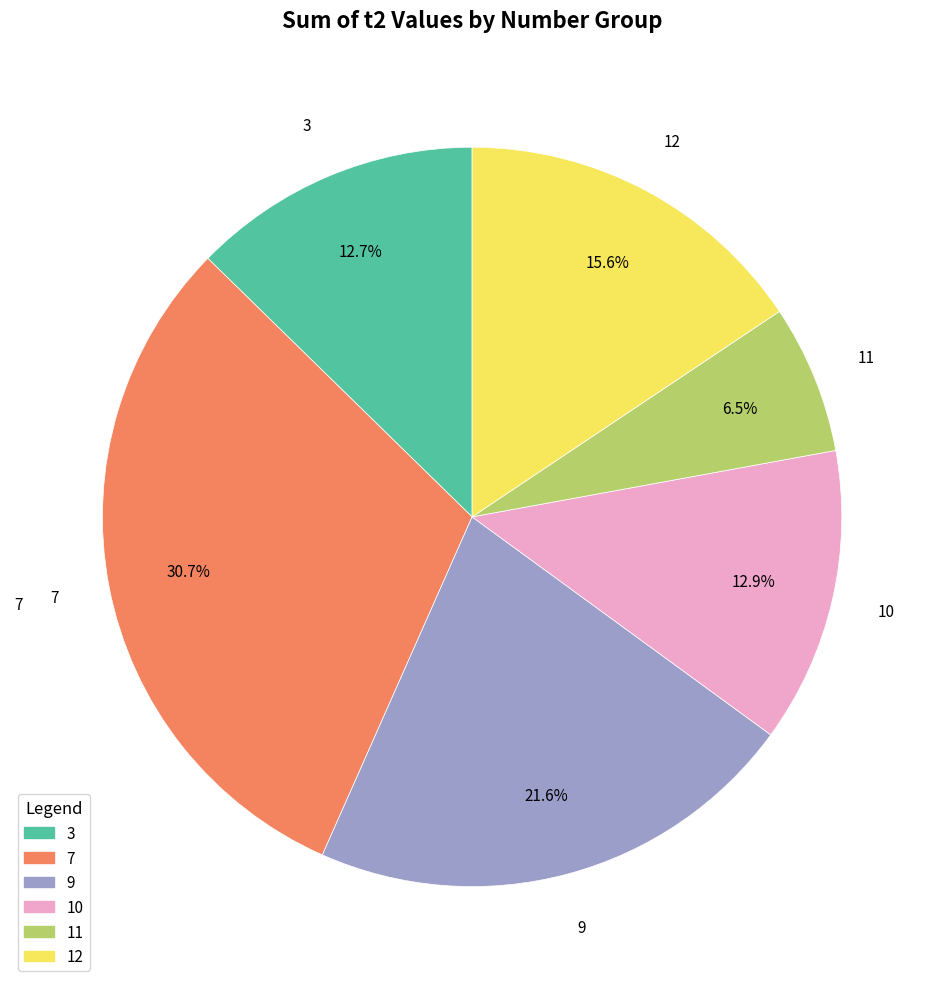

What is the ratio of the value at 10 to the value at 7?

0.4